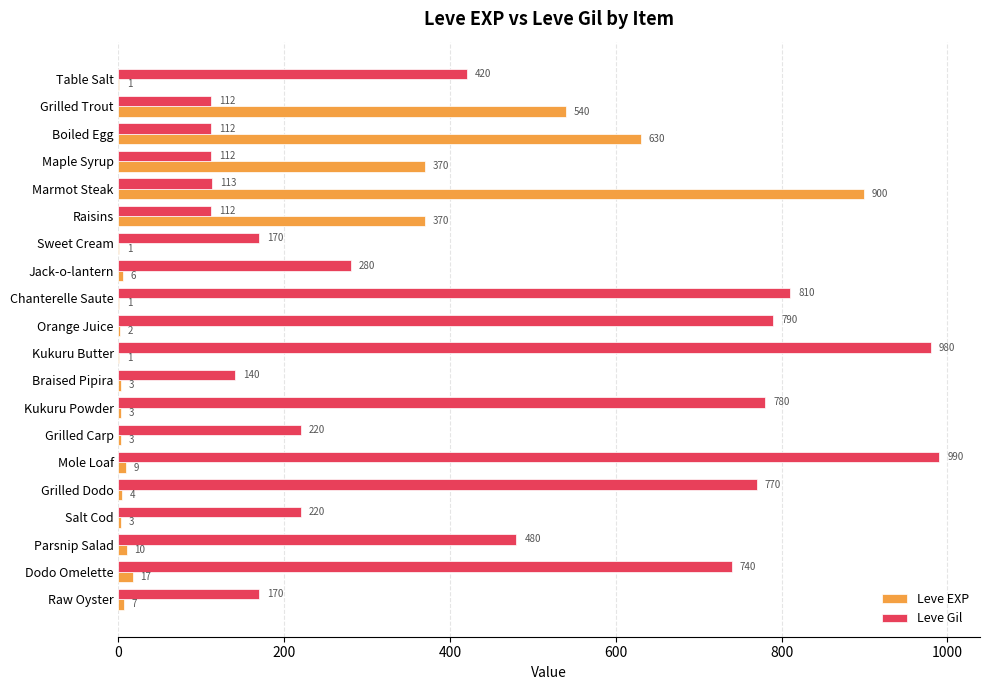

What is the maximum value for Leve Gil?

990